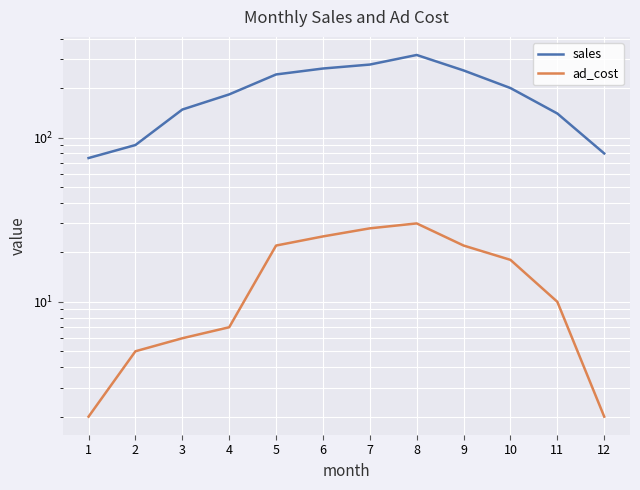

Between 1 and 11, which series saw the biggest shift?

sales